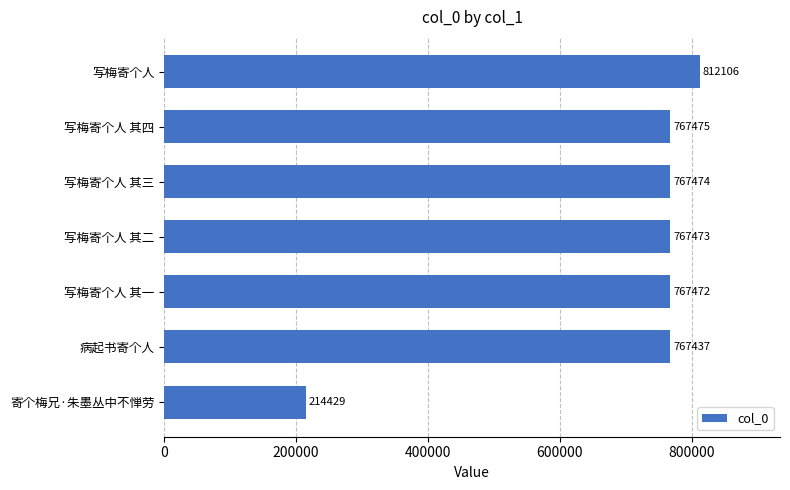

Approximately how many times larger is the value at 写梅寄个人 其二 compared to 写梅寄个人 其一?

1.0